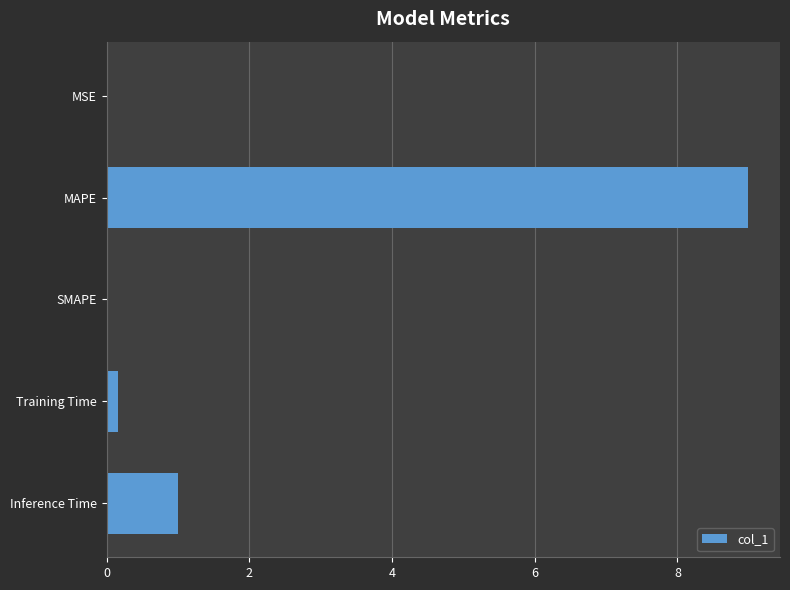

What is the sum of all values?

10.1